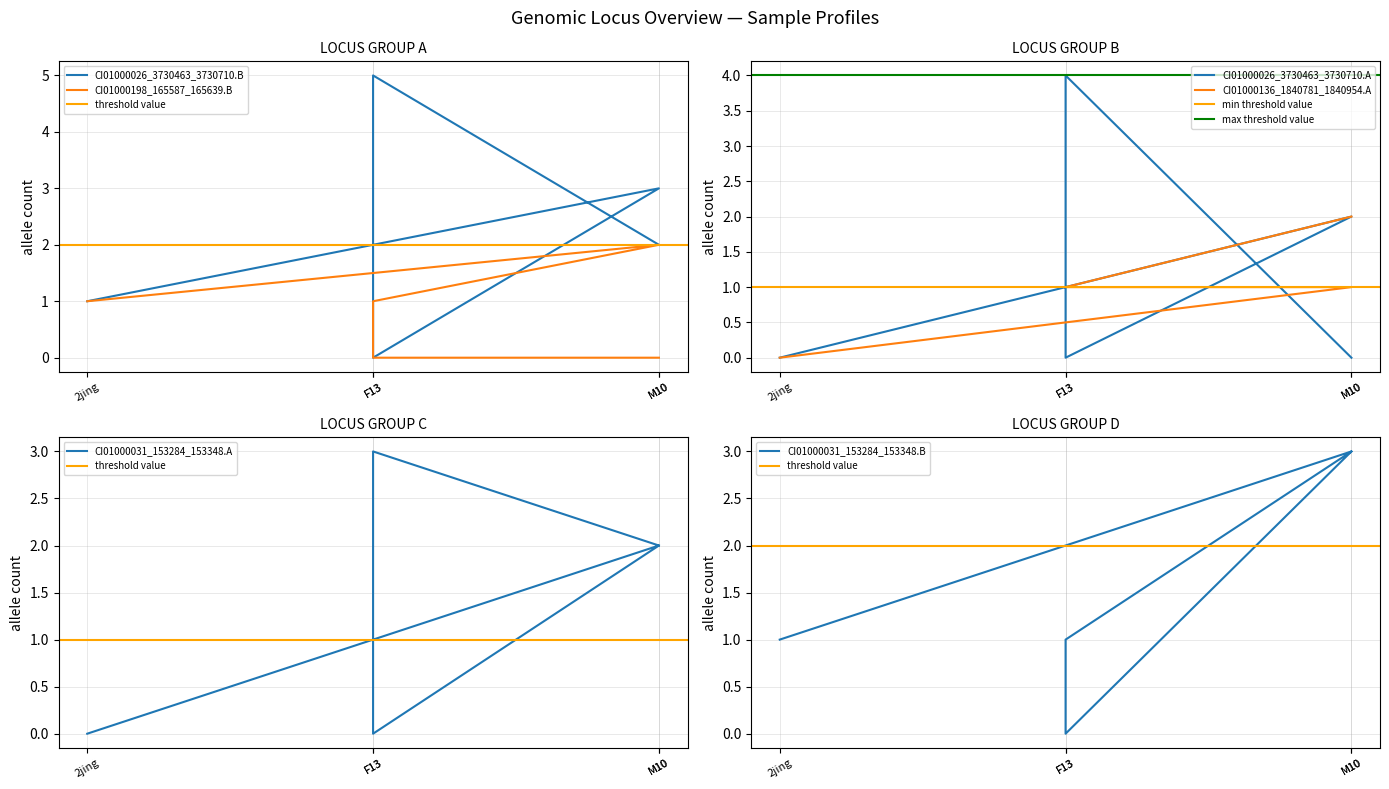

What is the difference between the maximum and second lowest values in the CI01000026_3730463_3730710.B series?

4